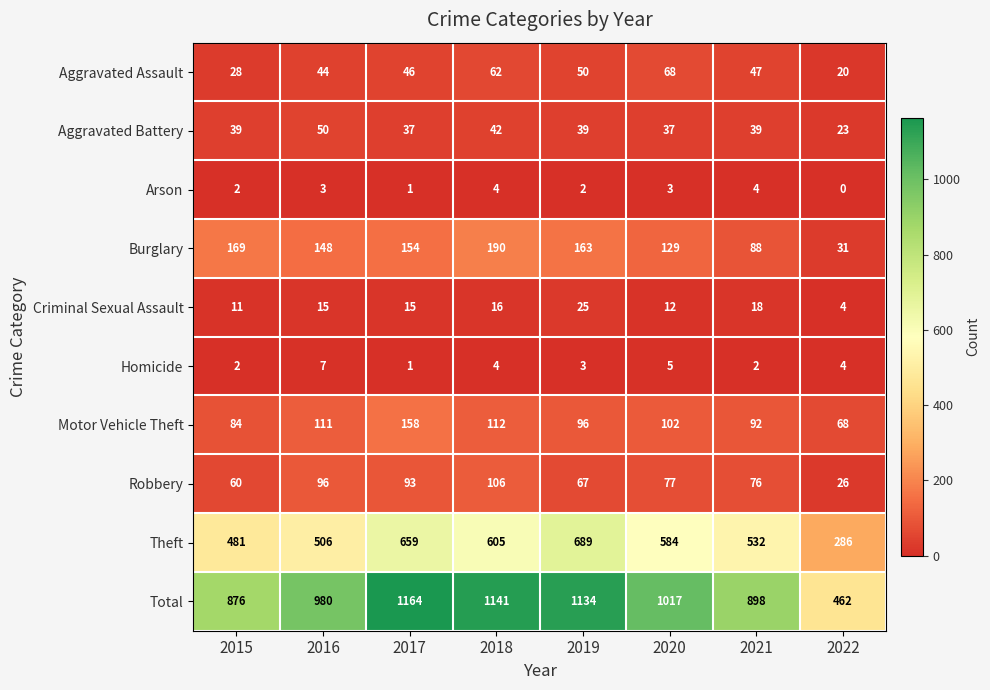

Which category has the highest value across all series?

2017